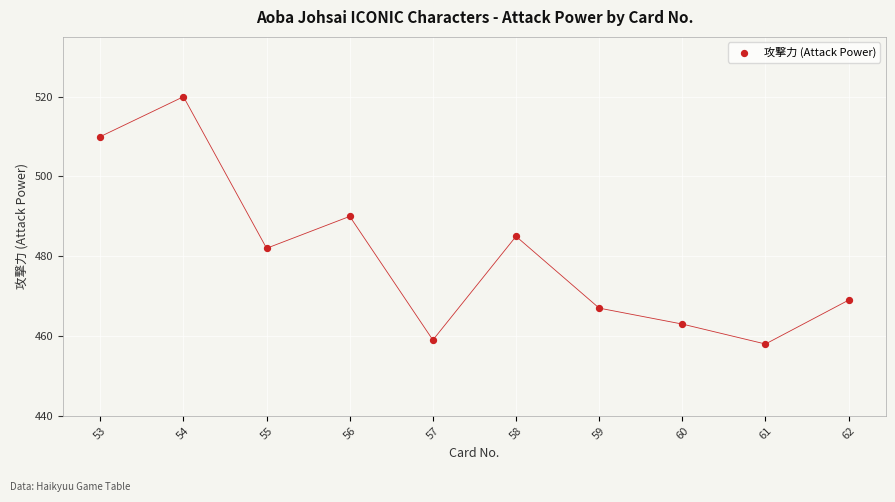

What Y value in the scatter plot is closest to 489?

490